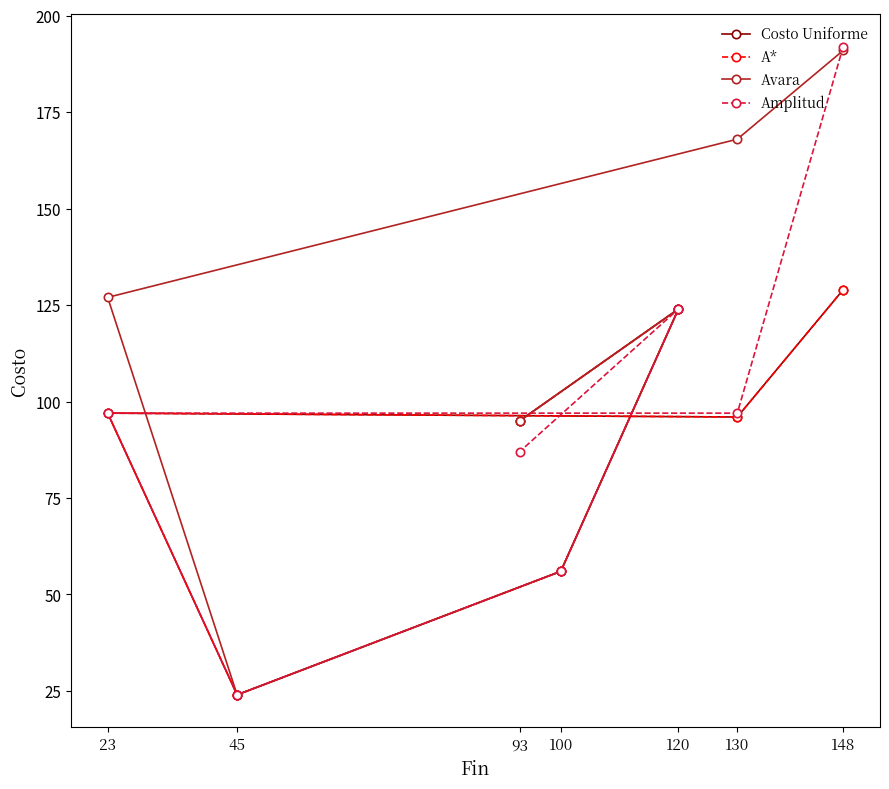

At which category is the sum across all series the highest?

148